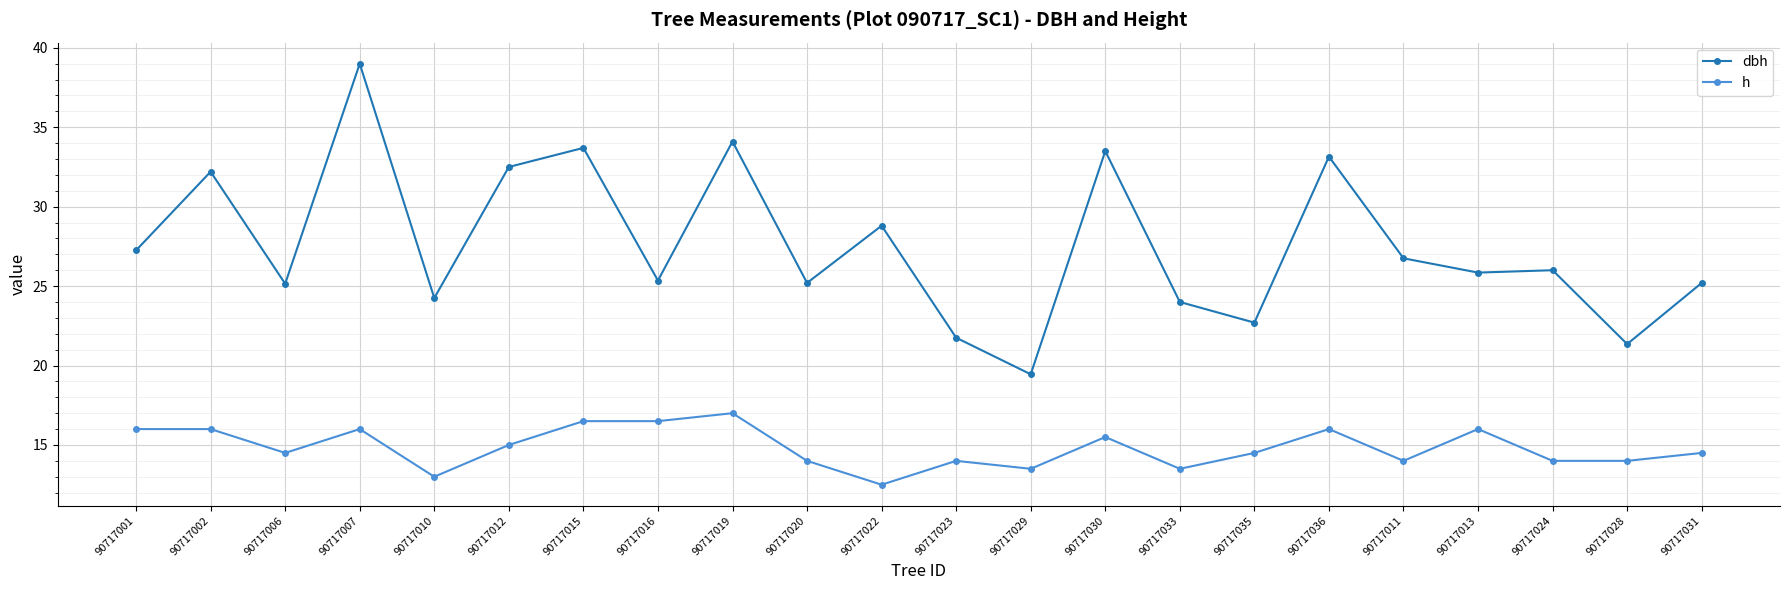

What is the maximum value for h?

17.0